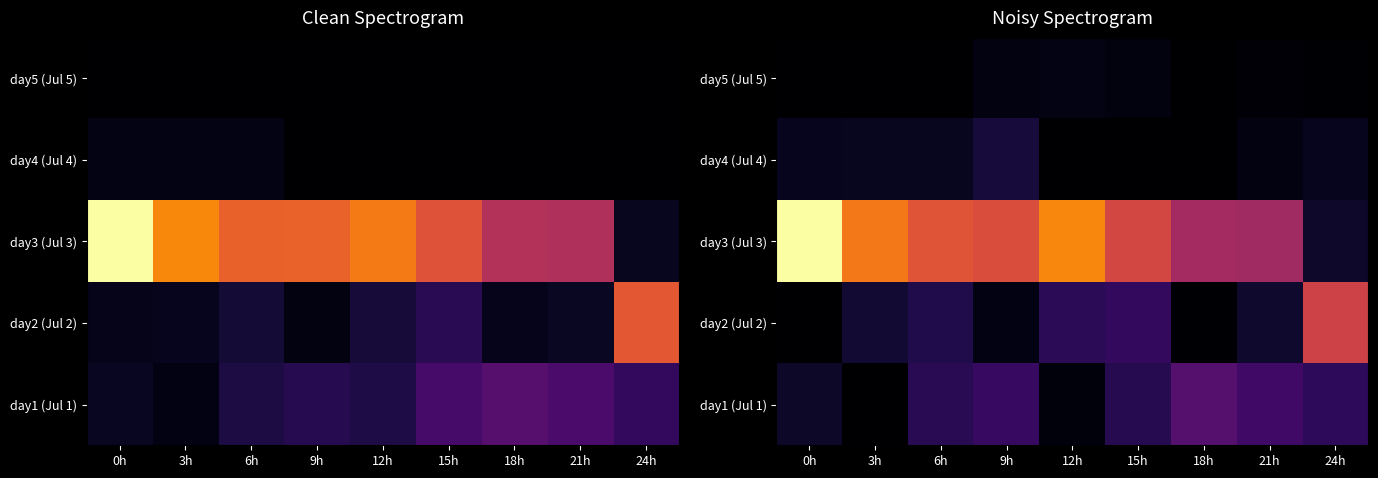

Which series changed the most between 0h and 18h?

day3 (Jul 3)